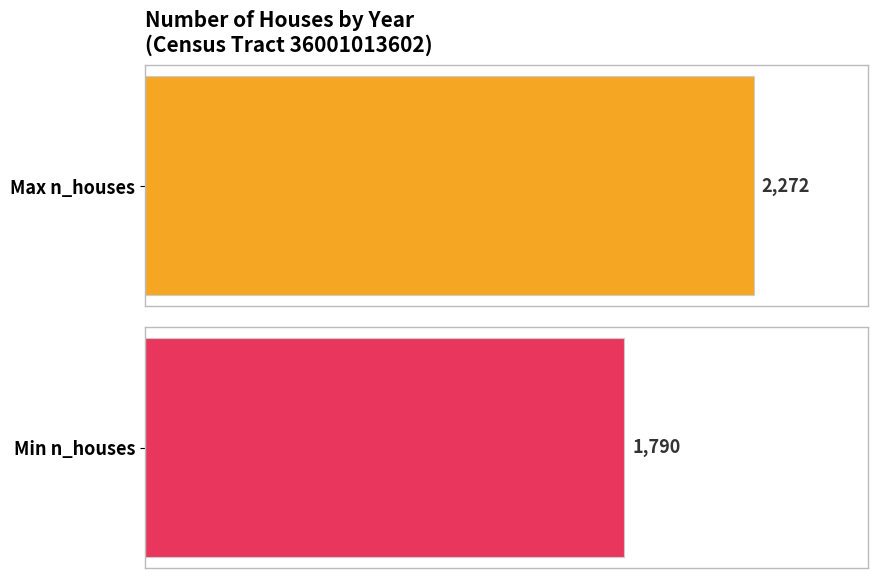

Are the bars grouped side by side (vs. stacked)?

No